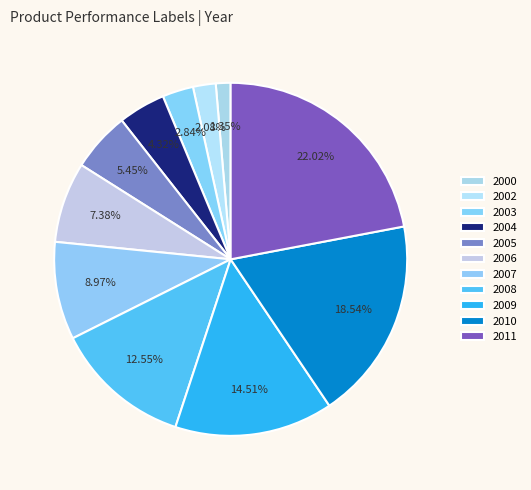

Which slice is the smallest?

2000